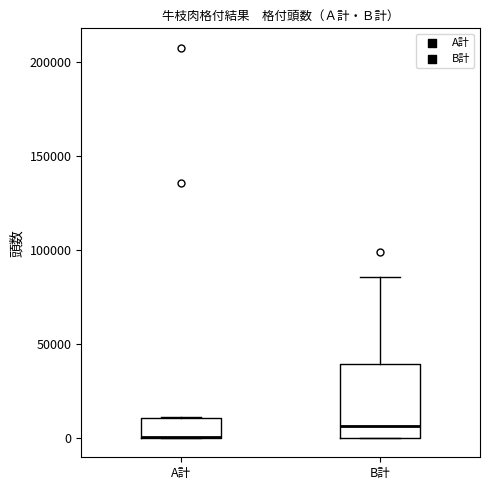

Reading left to right, read every box against the y-axis: the position of its median line, the range the box covers, and the ends of its whiskers. The values are not printed on the chart, so give them approximately, as read against the axis.

A計: median 0 (drawn on the box's lower edge), box 0 to 10000, whiskers 0 to 10000
B計: median 5000, box 0 to 40000, whiskers 0 to 85000